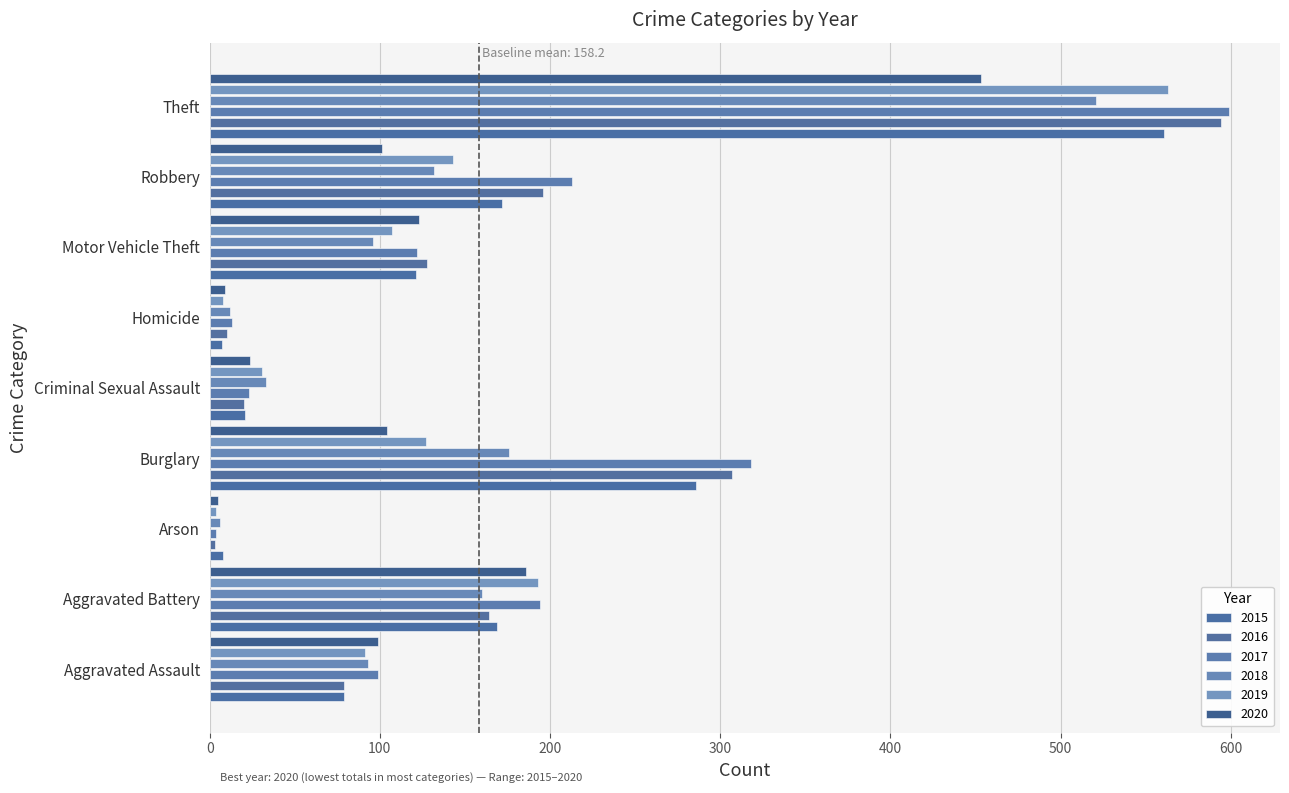

Which has a higher value, Theft or Criminal Sexual Assault?

Theft